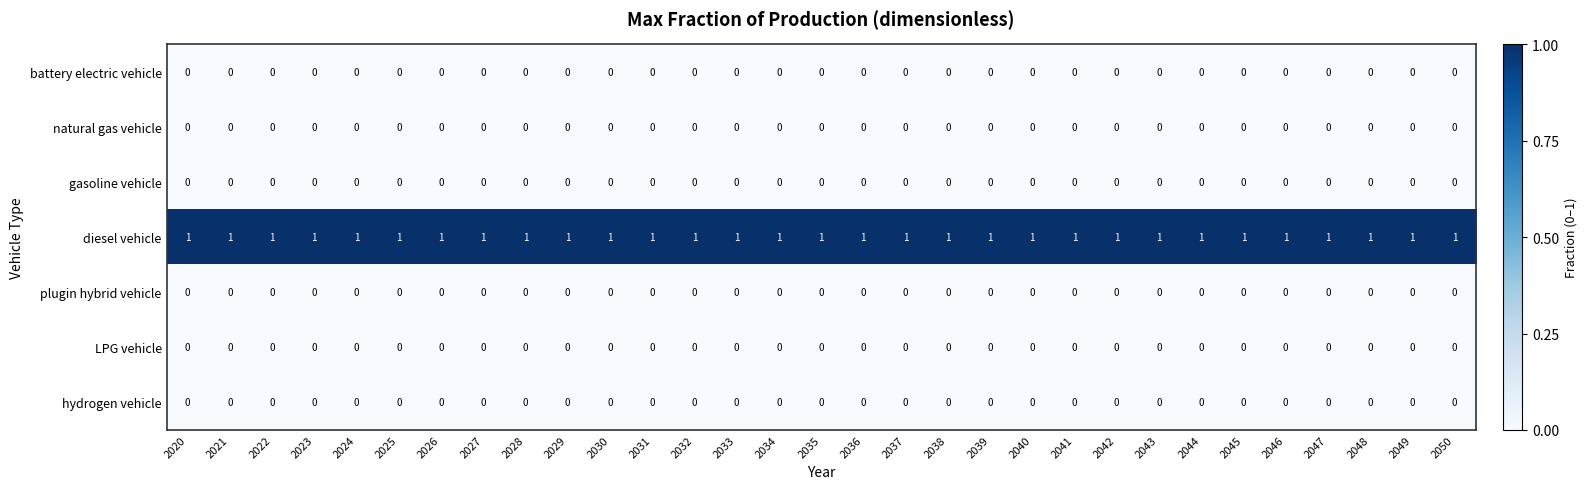

What is the total value across all series at 2028?

1